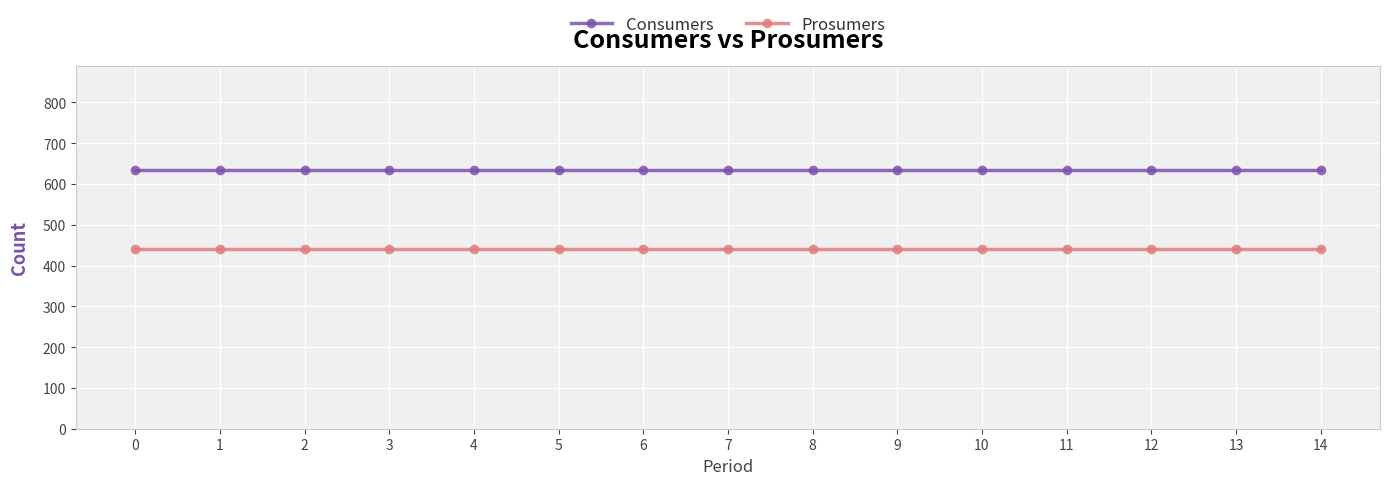

What are all the series names shown in the legend?

Consumers, Prosumers